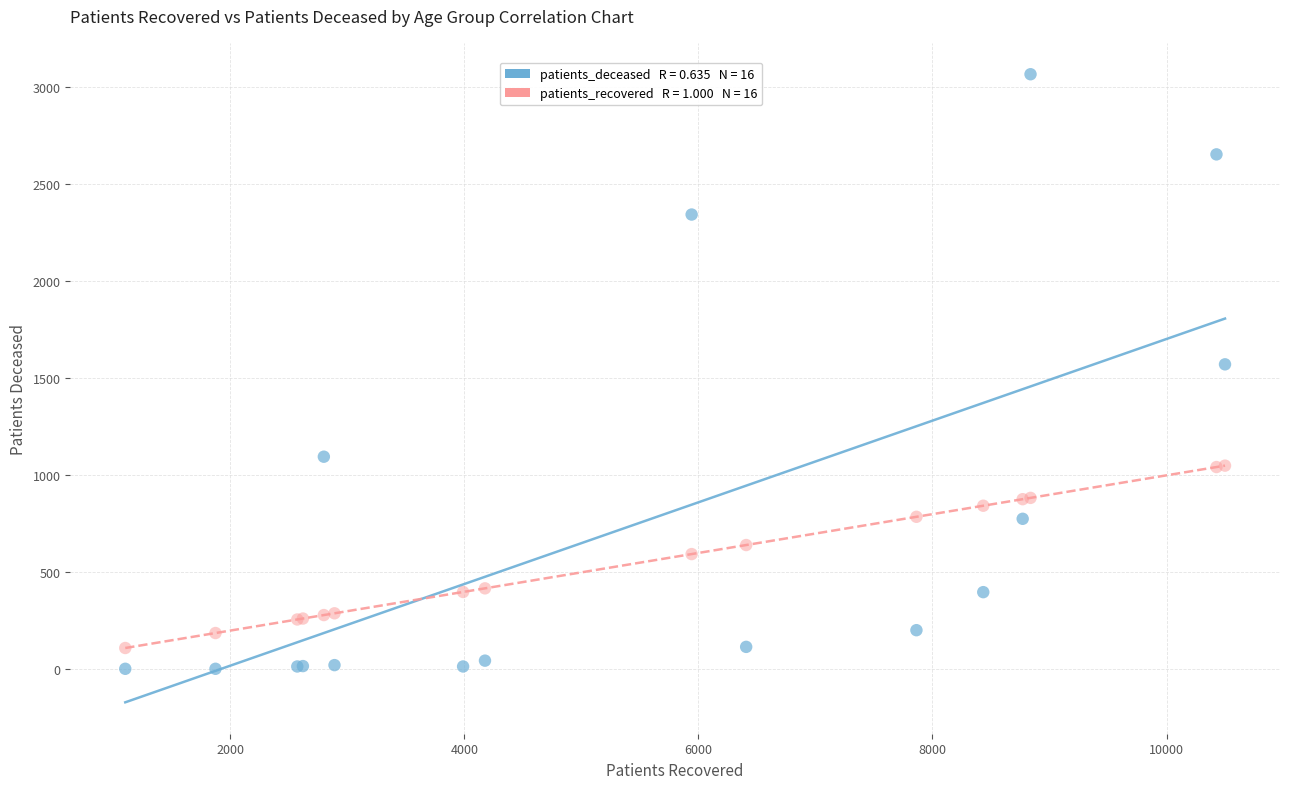

Across all series, what Y value is closest to 1535?

1572.0